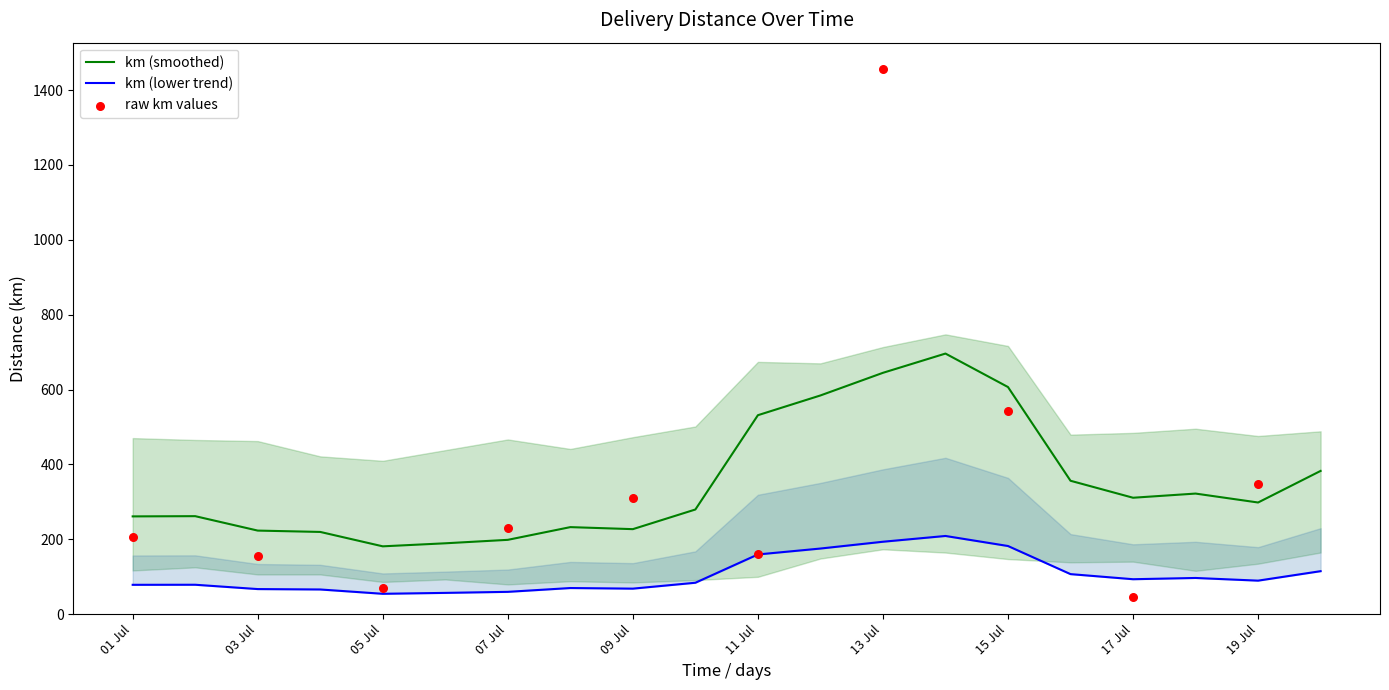

The value of km (smoothed) at 19 Jul is 298.2. True or false?

True